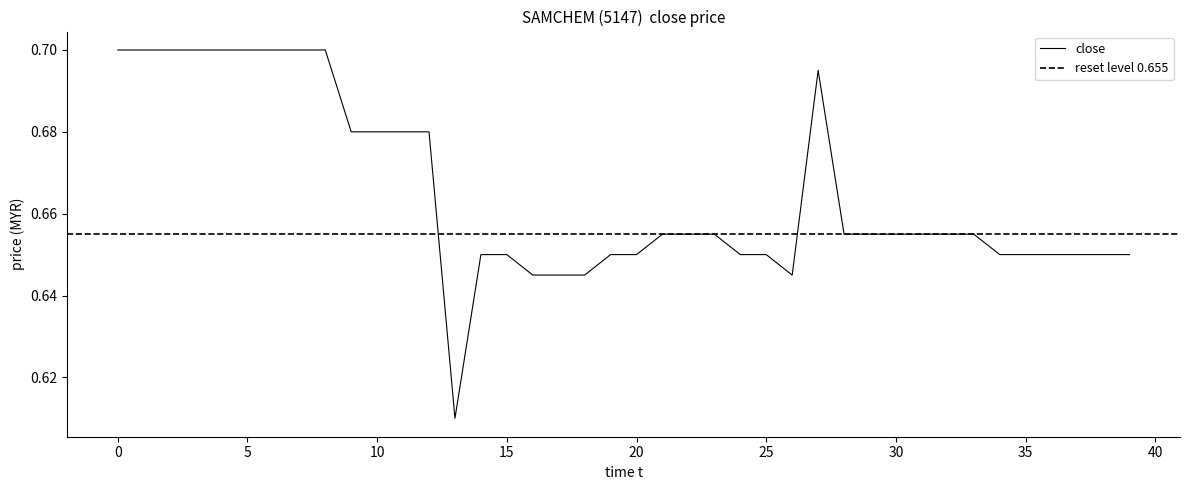

Is it true that close equals 1.0 at 0?

False